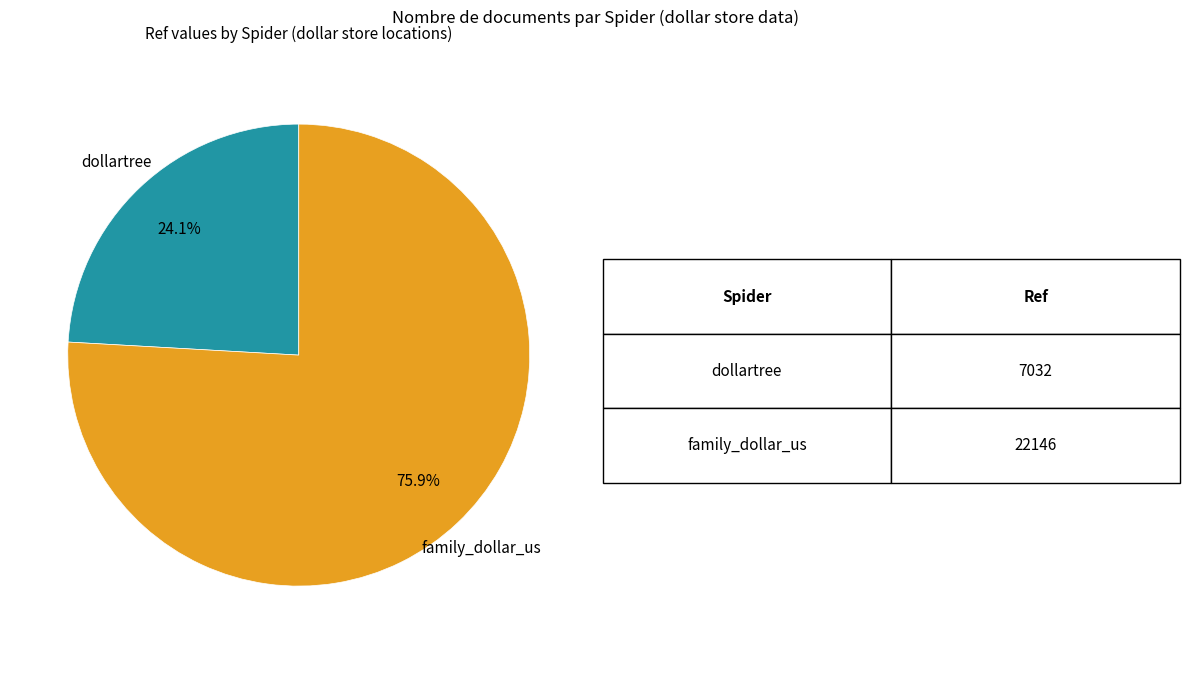

Is there any slice that represents more than half of the pie?

Yes